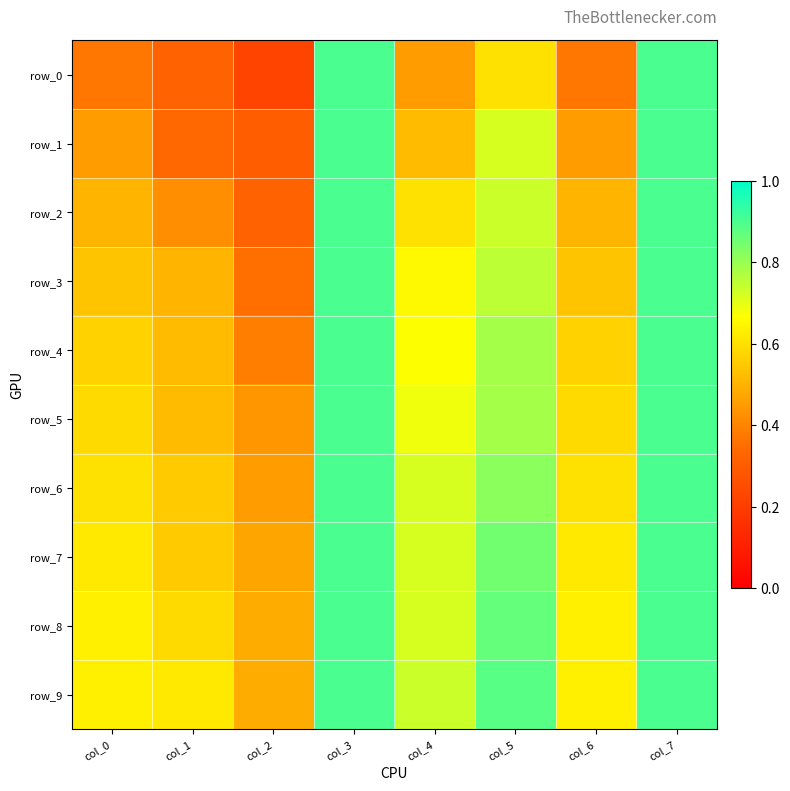

What is the maximum value shown in the chart?

0.9